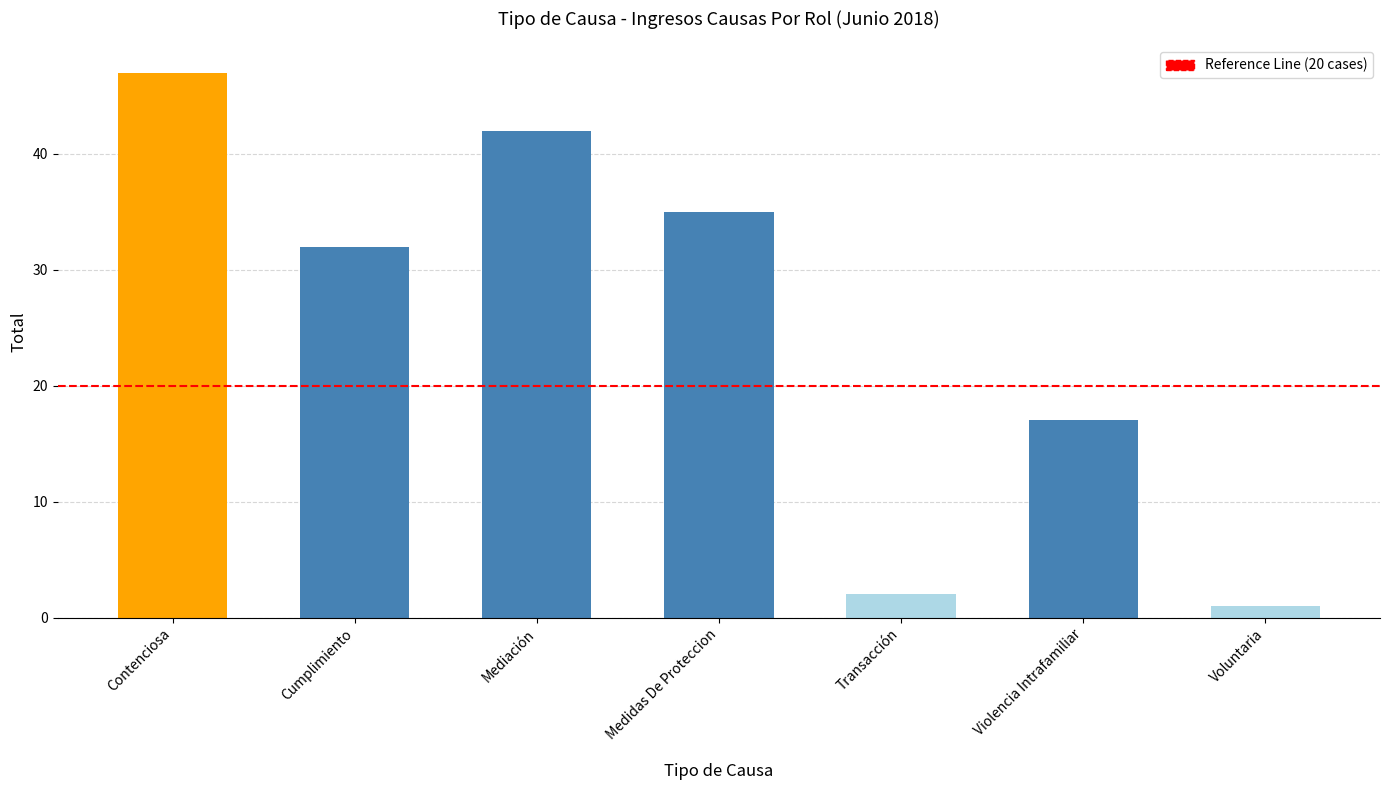

Rank the categories by value from highest to lowest.

Contenciosa, Mediación, Medidas De Proteccion, Cumplimiento, Violencia Intrafamiliar, Transacción, Voluntaria